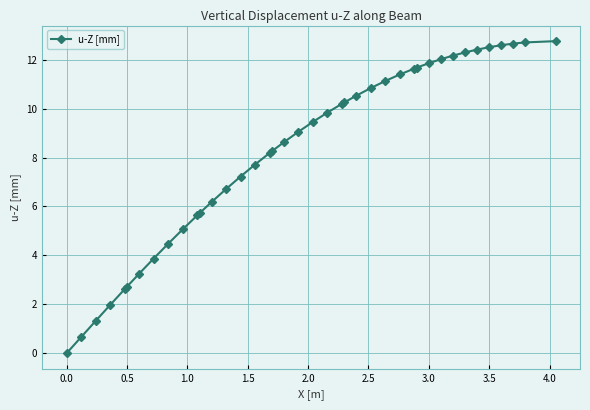

How many values are above zero?

39